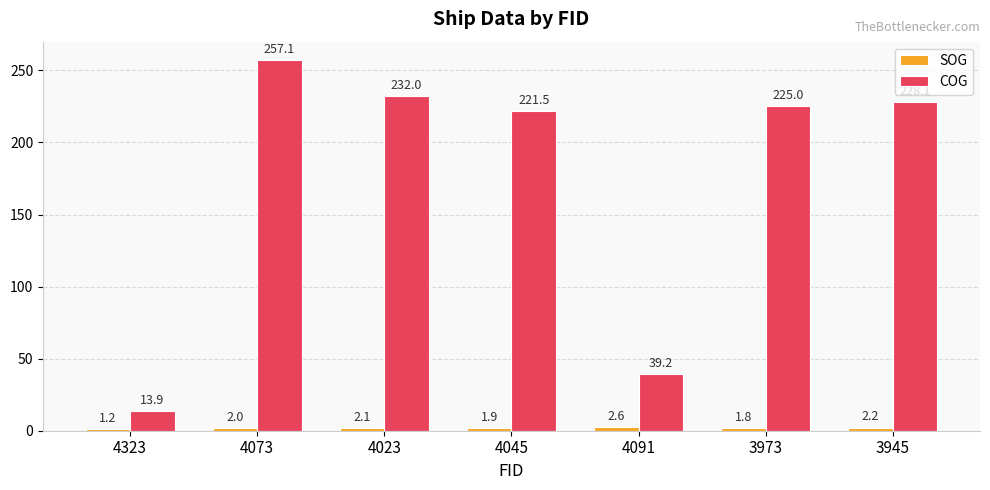

The value of COG at 4073 is 426.0. True or false?

False